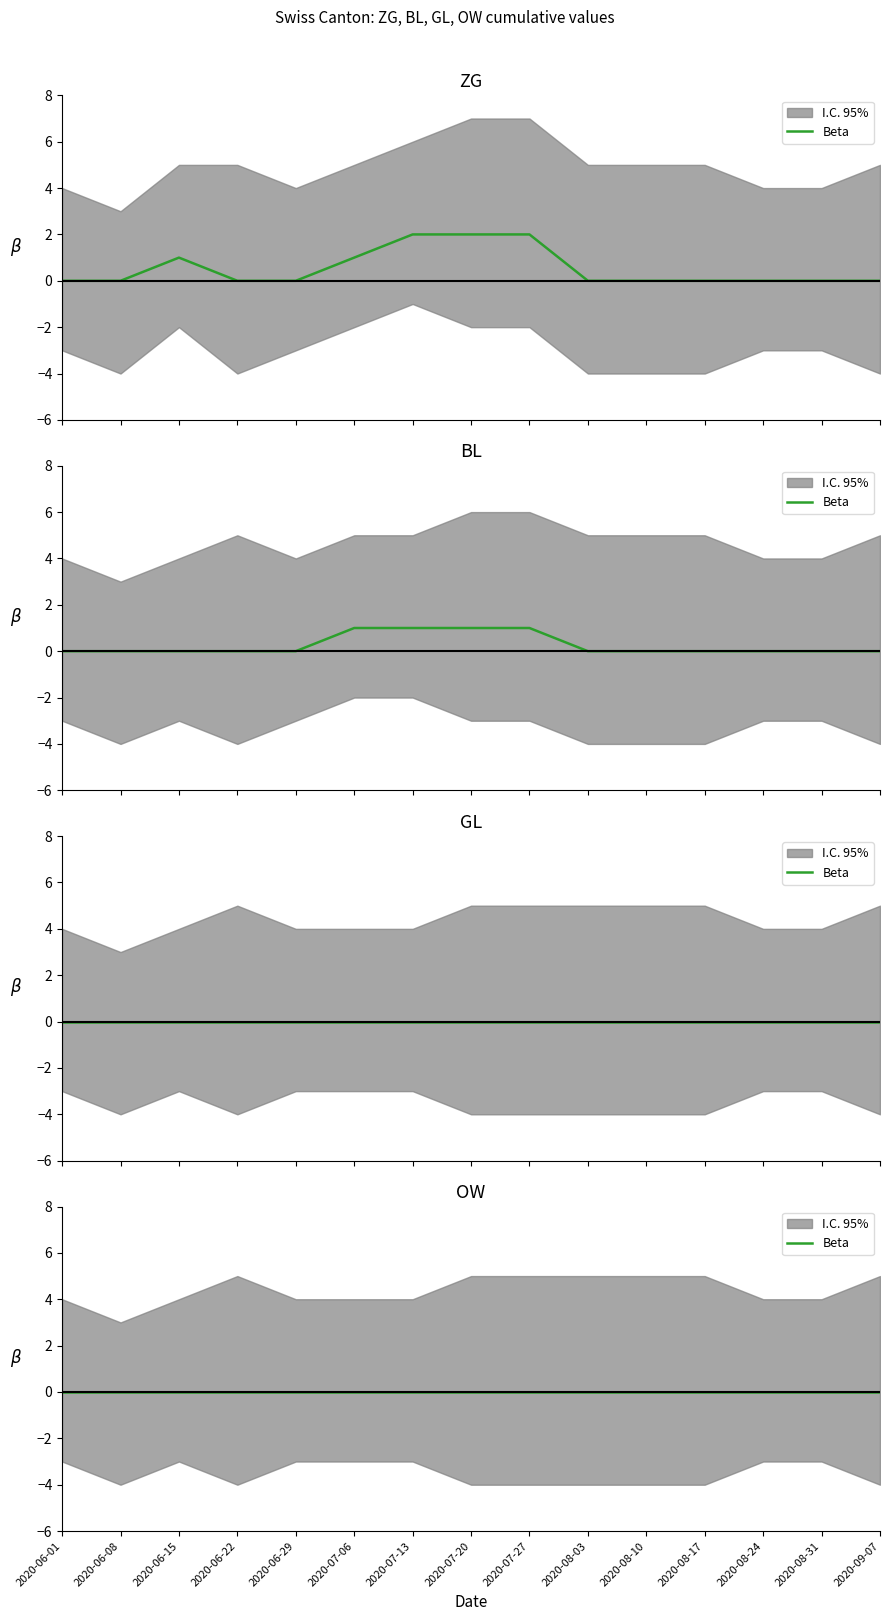

Does the chart have visible grid lines?

No